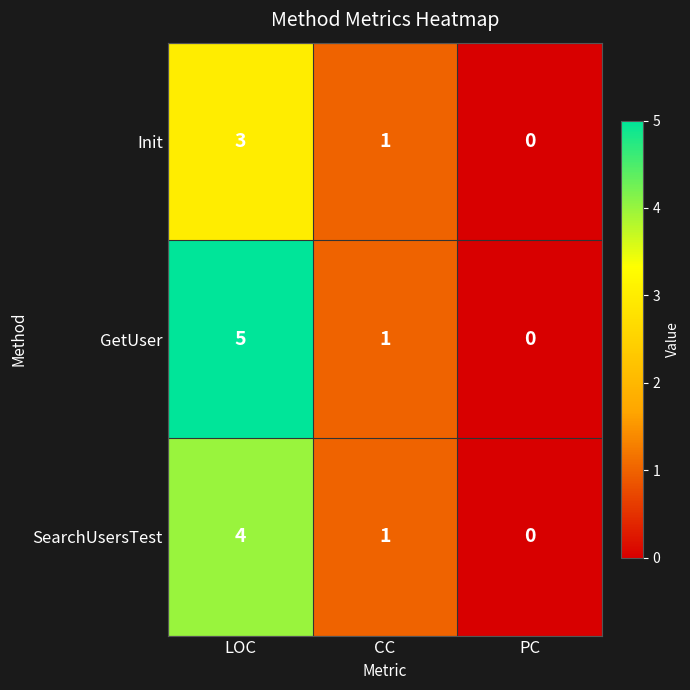

Is the value of SearchUsersTest at LOC greater than the value of GetUser at CC?

Yes